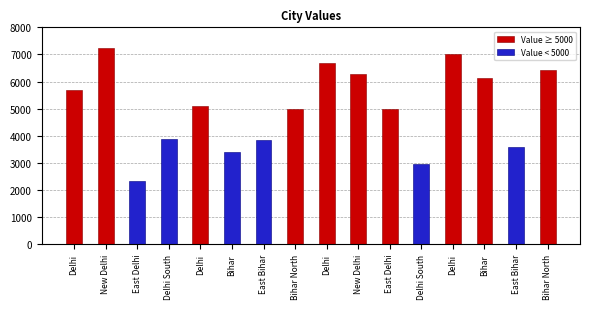

Between New Delhi and Delhi, which is larger?

New Delhi